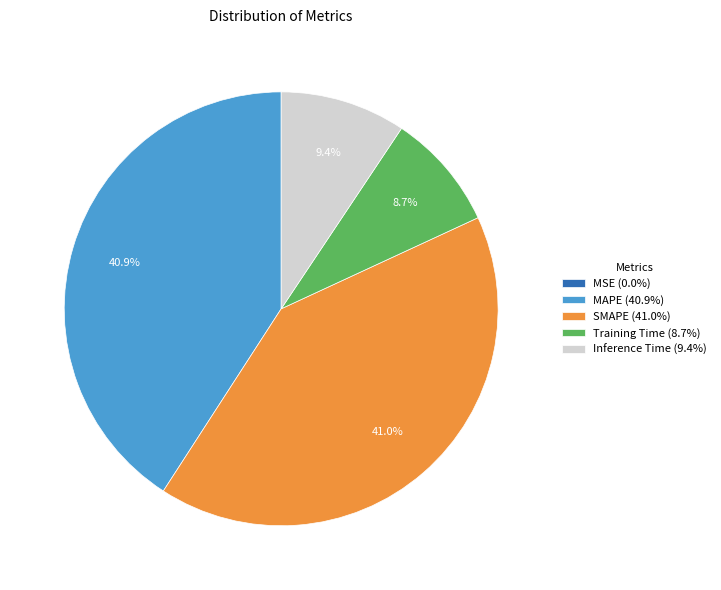

How much of the chart is everything except Training Time (8.7%)?

91.3%